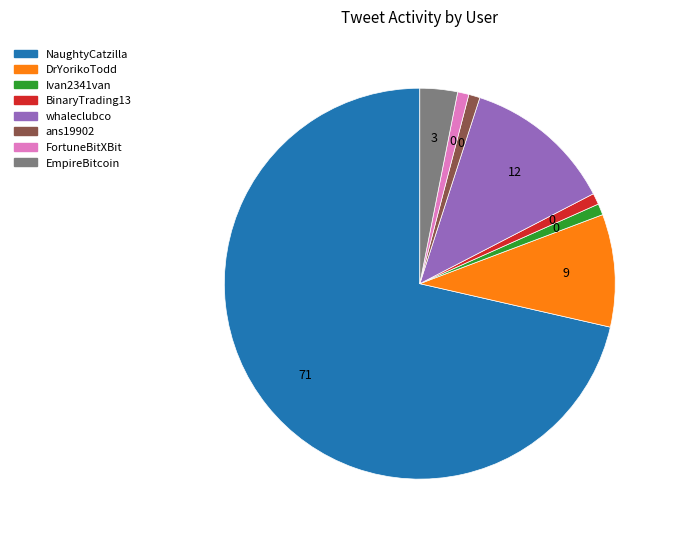

The FortuneBitXBit slice represents 1% of the pie. True or false?

True